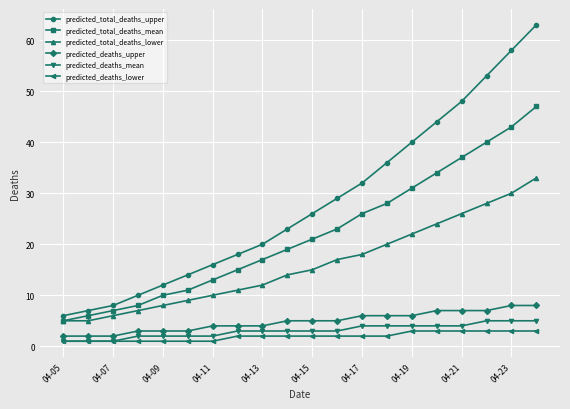

Does the chart display data point markers on the line(s)?

Yes